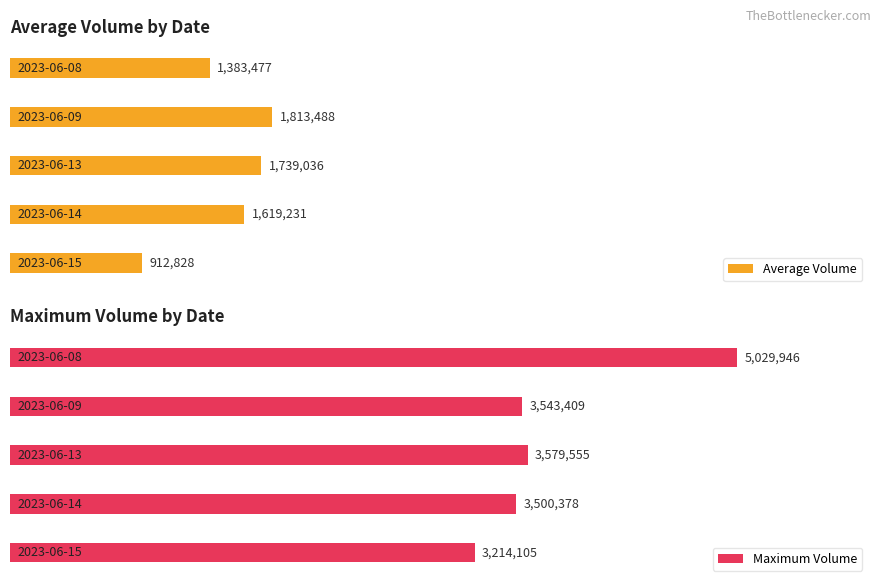

What is the value of the Maximum Volume bar at the 3rd from the left?

3579555